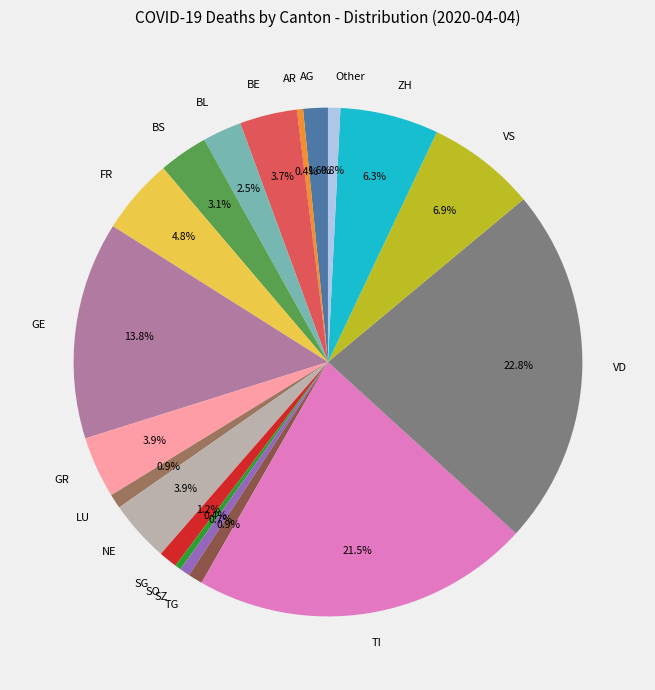

Which category has the biggest portion of the pie?

VD